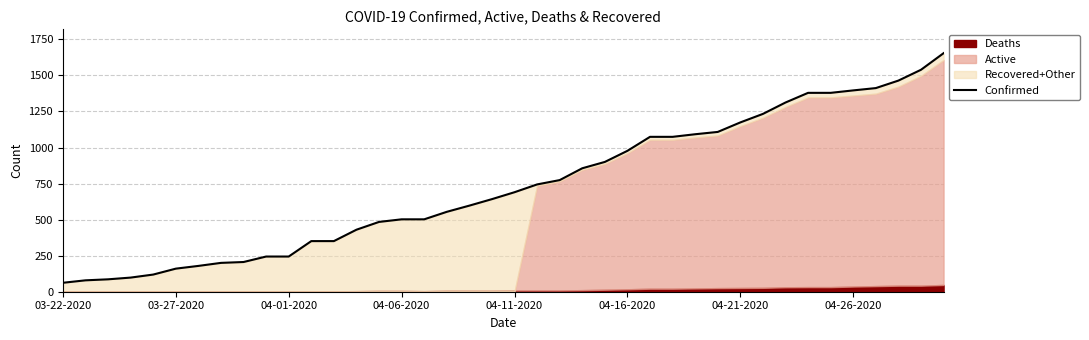

Rank the categories by value from highest to lowest.

39, 38, 37, 36, 35, 33, 34, 32, 31, 30, 29, 28, 26, 27, 25, 24, 23, 22, 21, 20, 19, 18, 17, 15, 16, 14, 13, 11, 12, 9, 10, 8, 04-26-2020, 04-21-2020, 04-16-2020, 04-11-2020, 04-06-2020, 04-01-2020, 03-27-2020, 03-22-2020